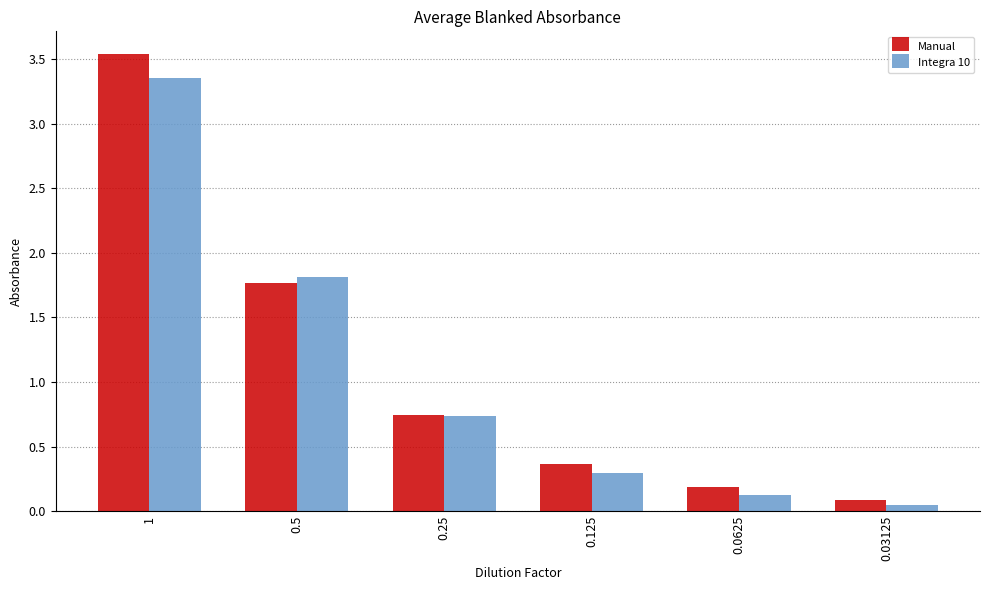

List the labels in order of Manual value, smallest first.

0.03125, 0.0625, 0.125, 0.25, 0.5, 1